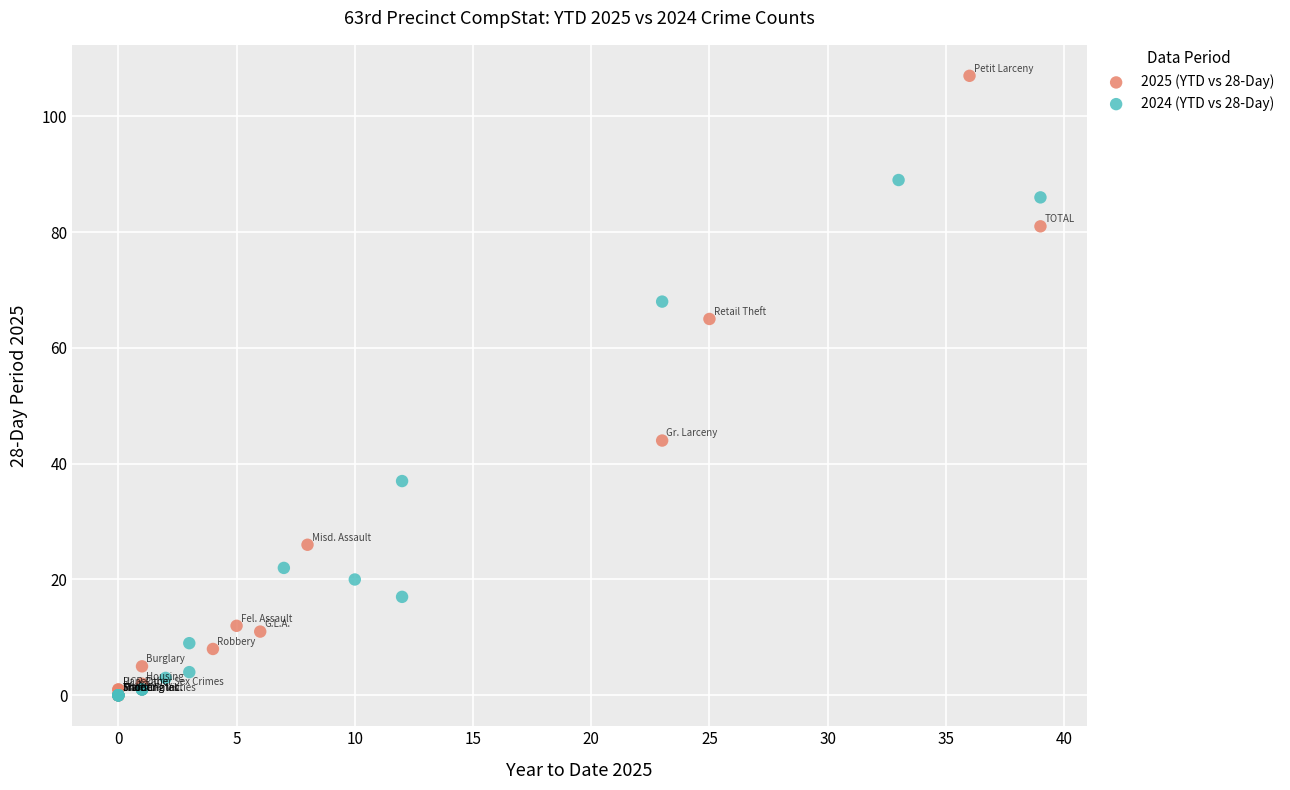

Which series has the widest spread of Y values?

2025 (YTD vs 28-Day)